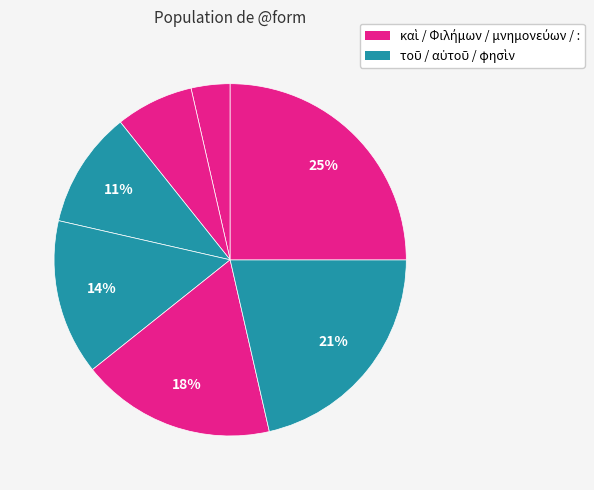

How many slices are in this pie chart?

7